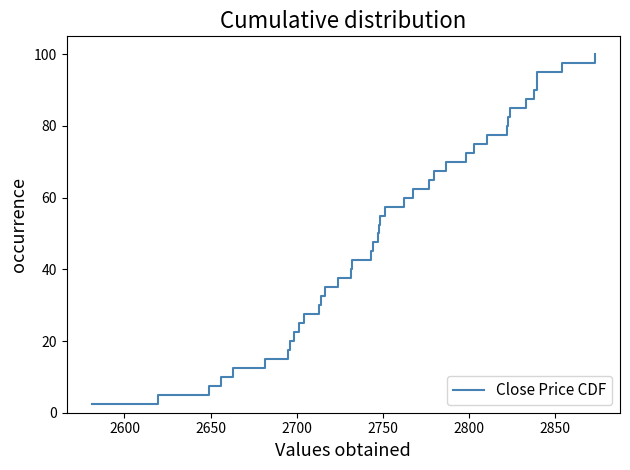

What is the greatest value displayed?

100.0